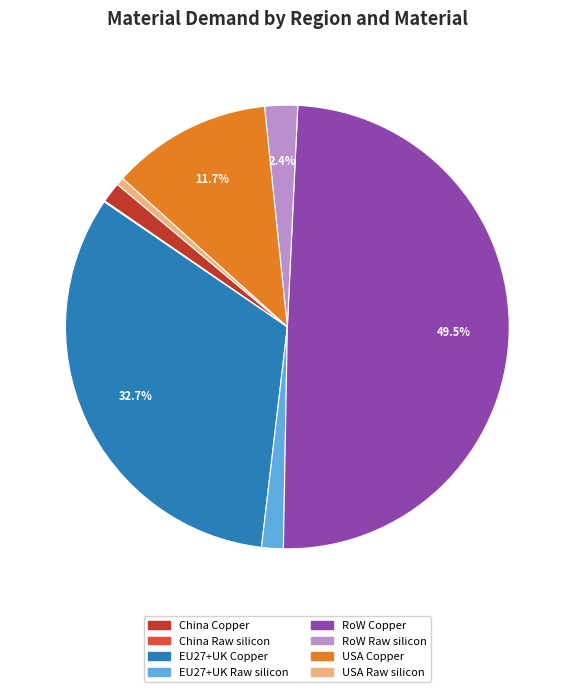

Which slice is the largest?

RoW Copper